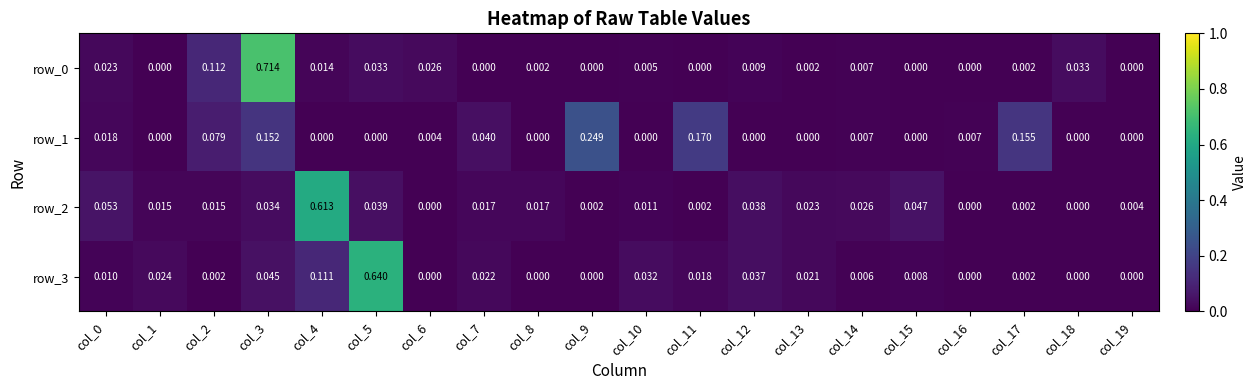

At which category is the sum across all series the highest?

col_3